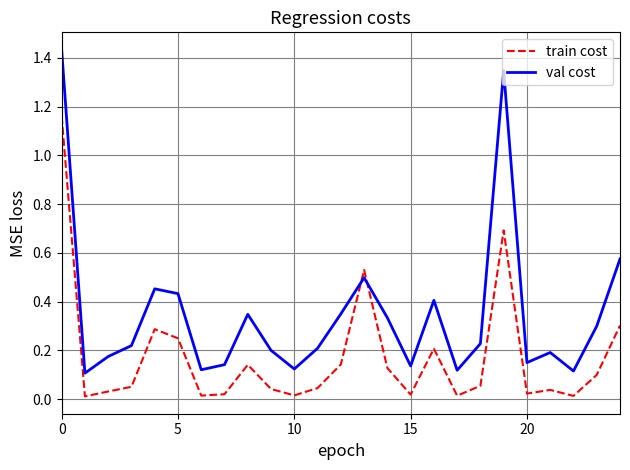

Which series has the widest spread of values?

val cost